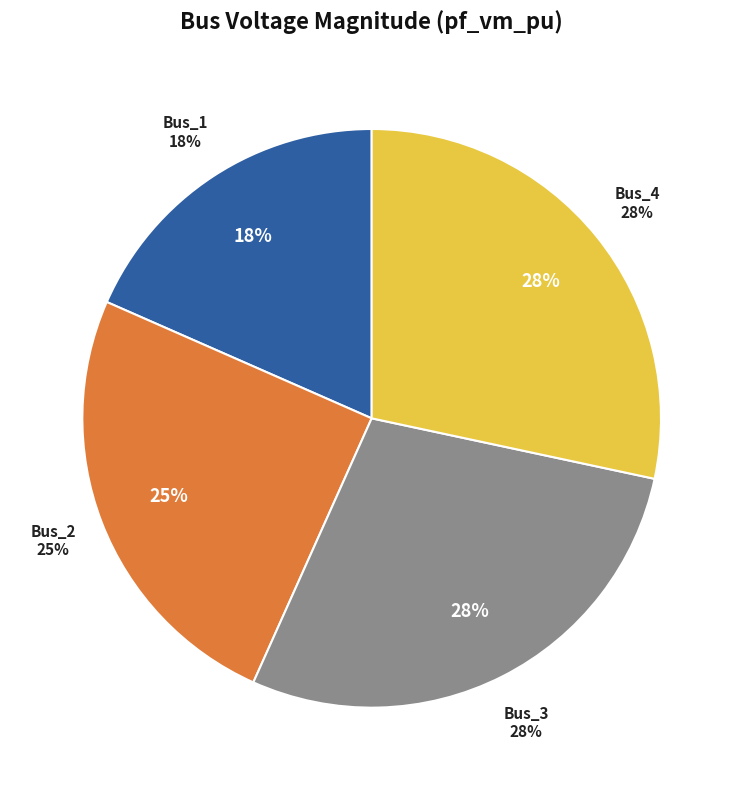

Is it true that Bus_2 is 25% of the pie?

True